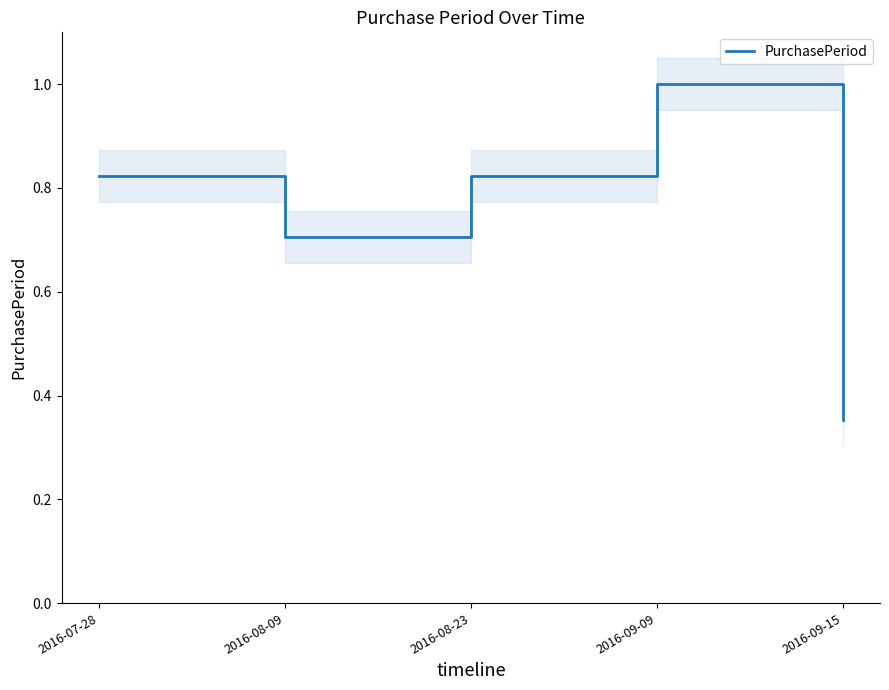

What is the change in value from 2016-08-09 to 2016-08-23?

+0.1